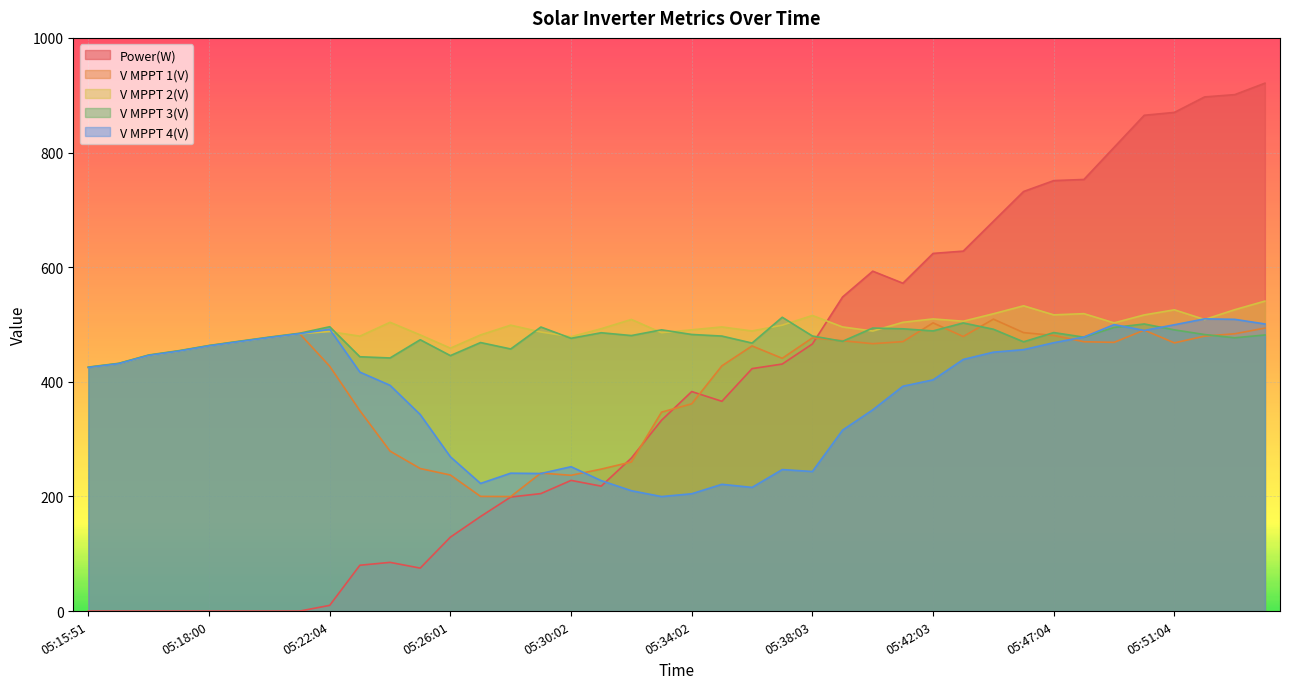

True or false: Power(W) has more than 2 interior local peaks.

True